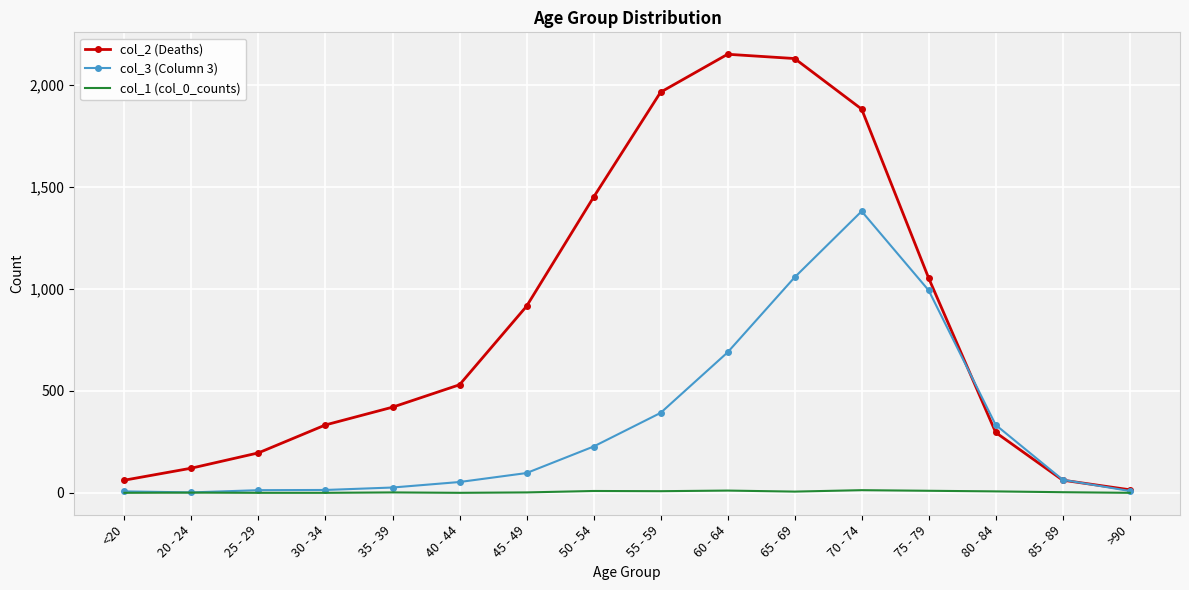

At which label does col_1 (col_0_counts) first exceed 3?

50 - 54